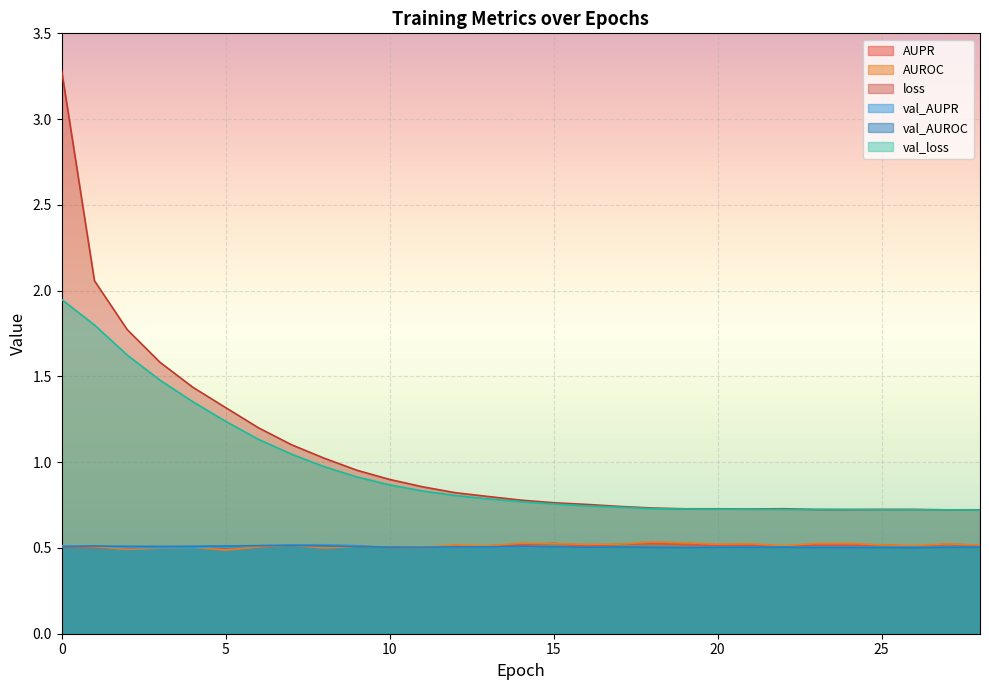

What is the smallest value displayed?

0.5